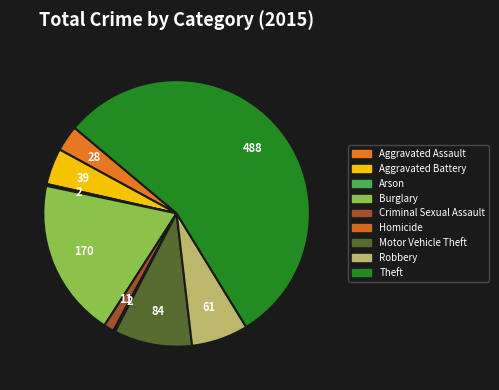

To the nearest percent, what is the average slice percentage?

11%